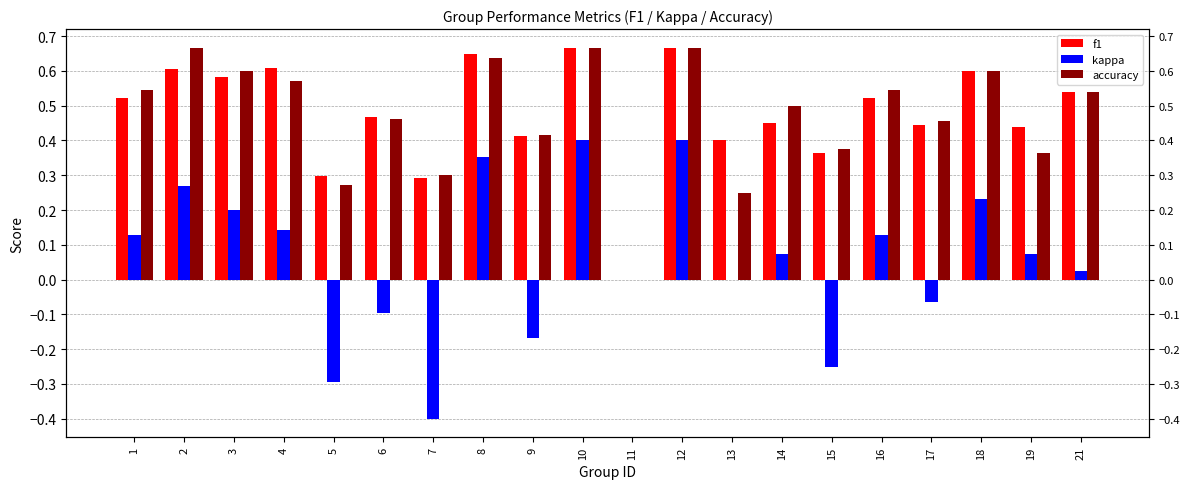

What is the maximum value for f1?

0.7